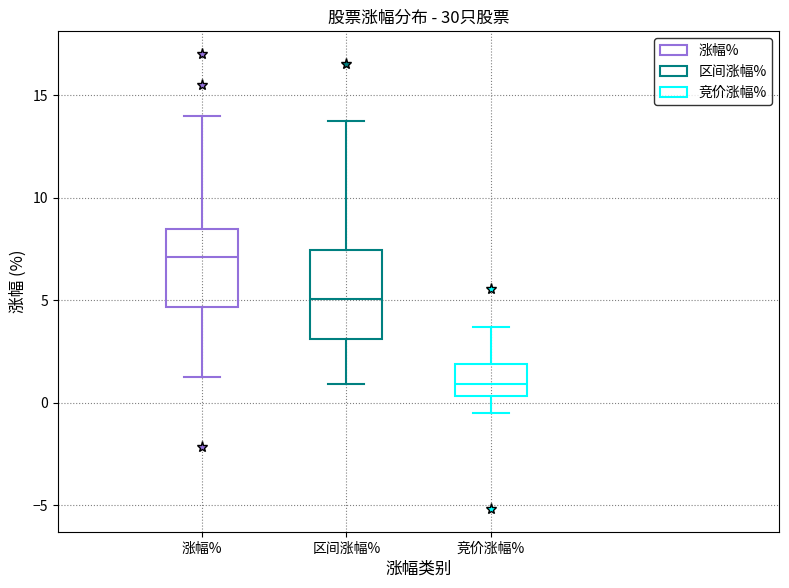

Which box is the tallest, from its lower edge to its upper edge?

区间涨幅%